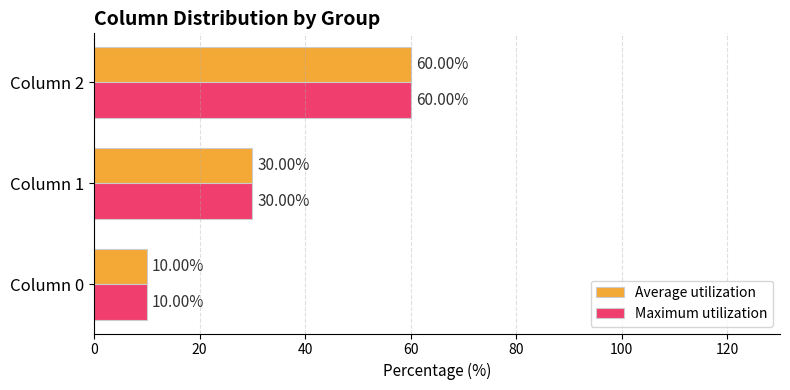

What is the total value across all series at Column 0?

20